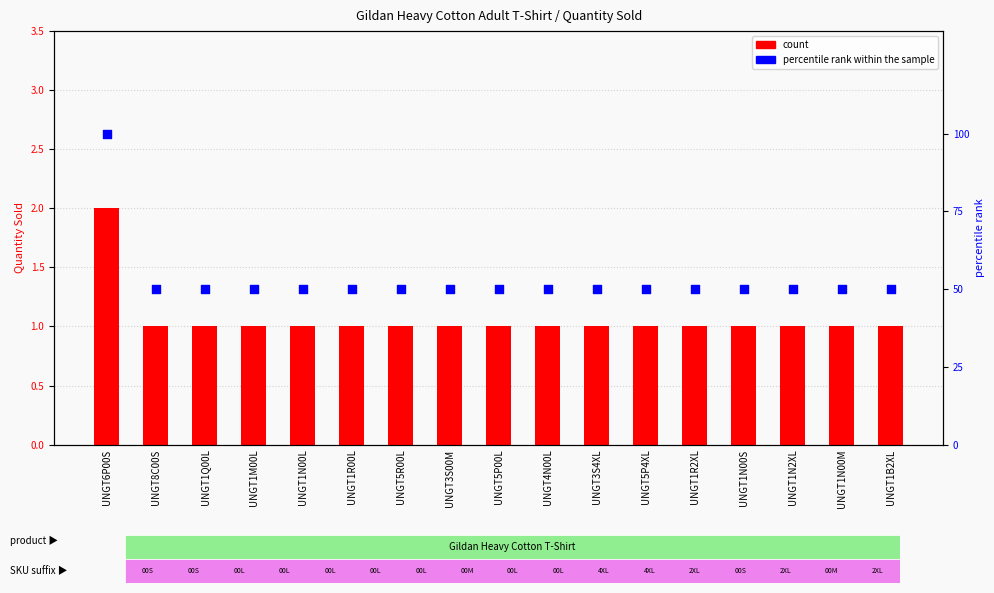

At how many categories does at least one series exceed 58?

1